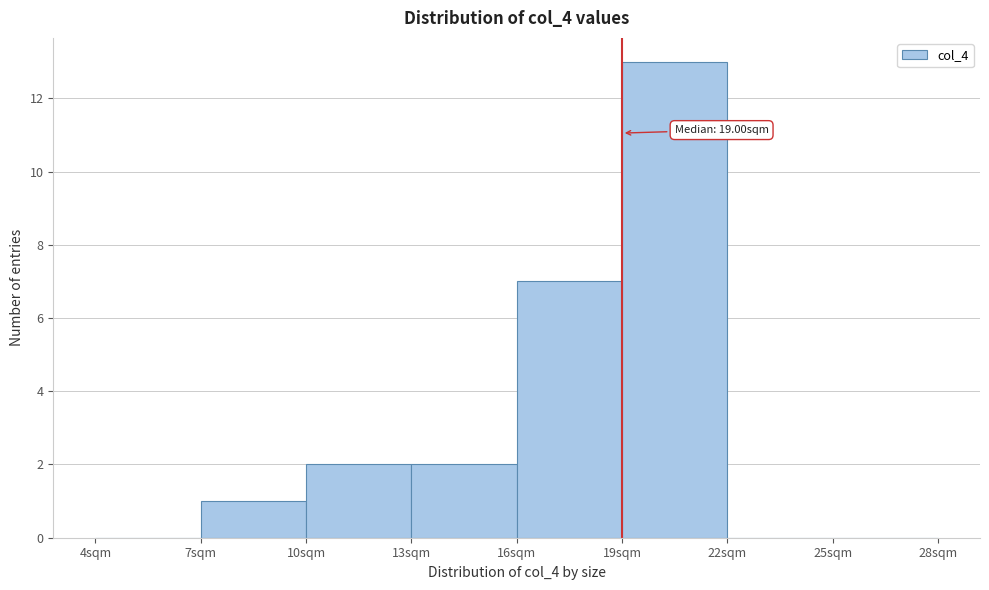

Over which range of the x-axis is the bar tallest?

19 to 22